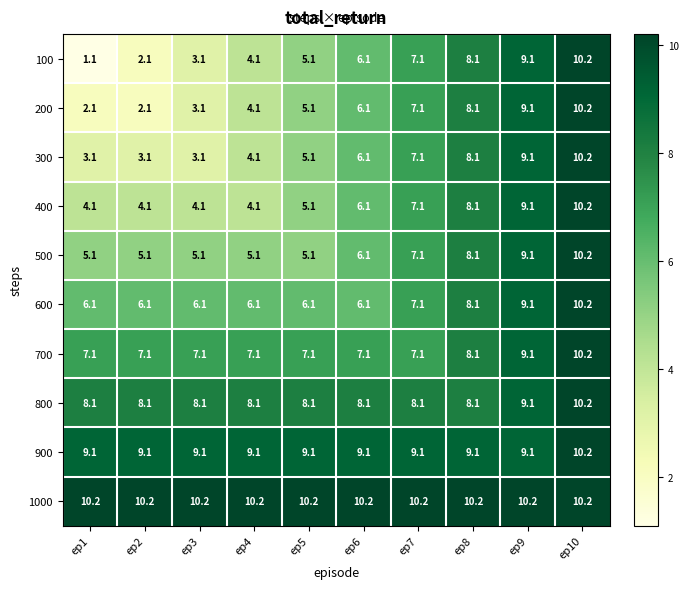

Is it true that 500 equals 7.1 at ep7?

True